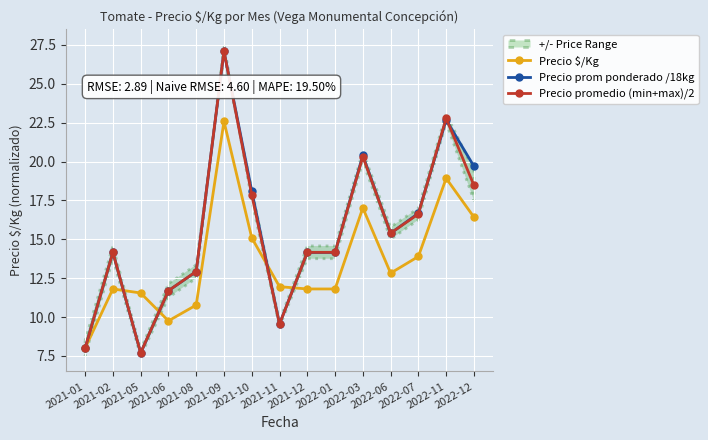

Which category has the lowest value in the Precio promedio (min+max)/2 series?

2021-05